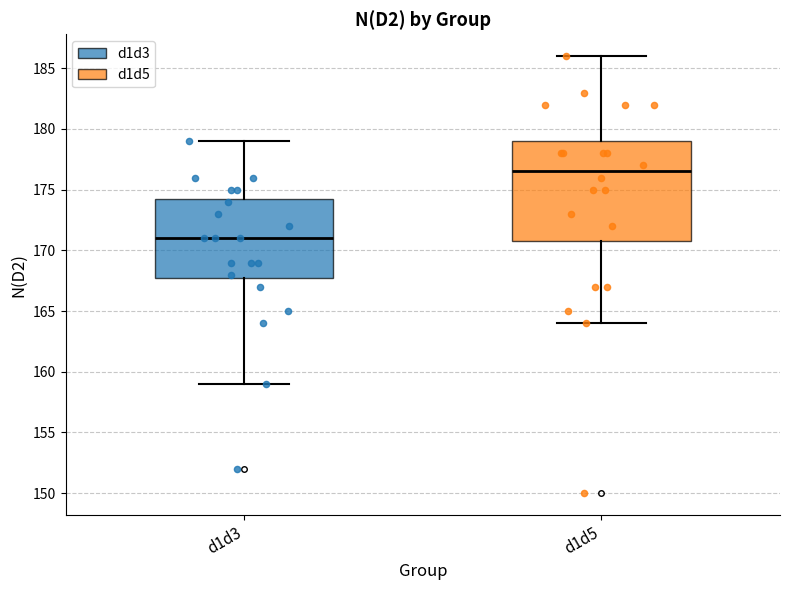

Which box has the highest median line?

d1d5